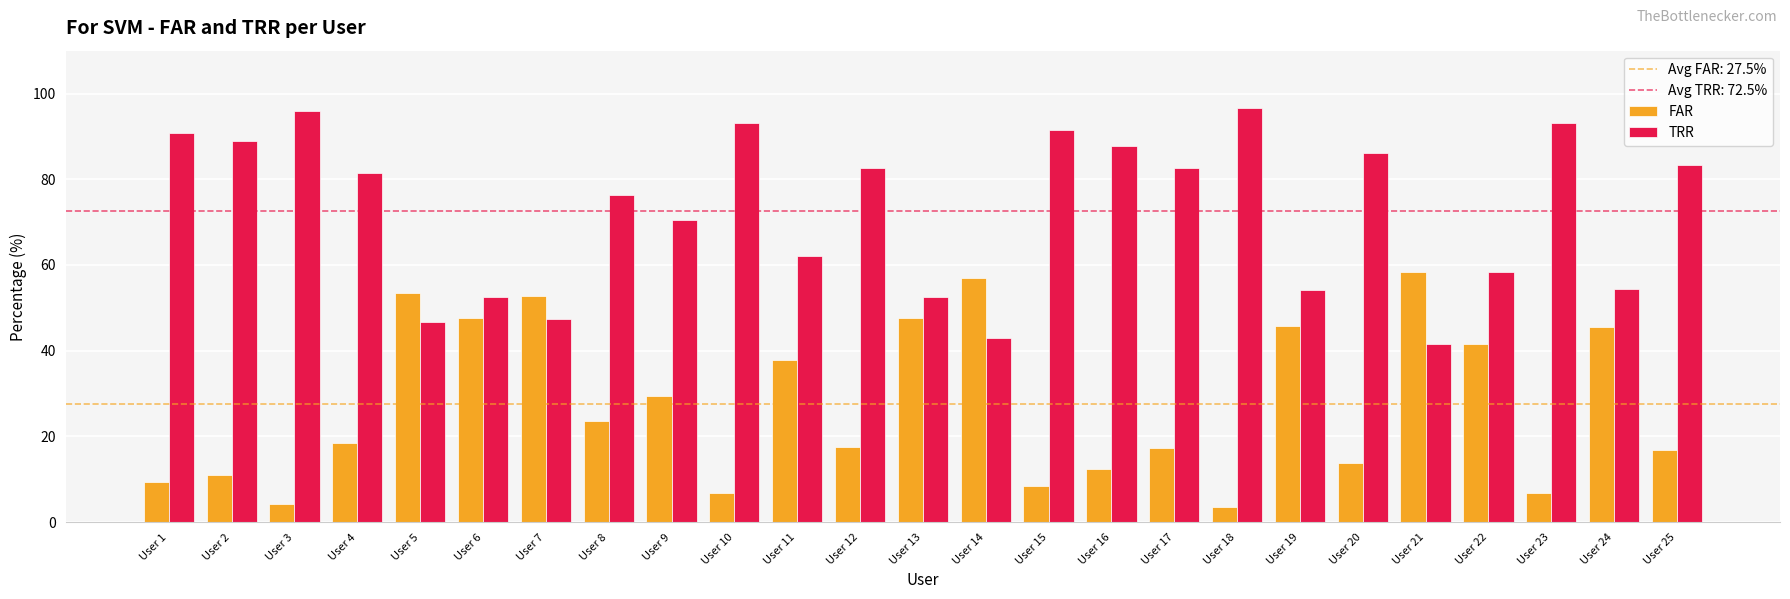

How many data points in FAR are above 18?

13